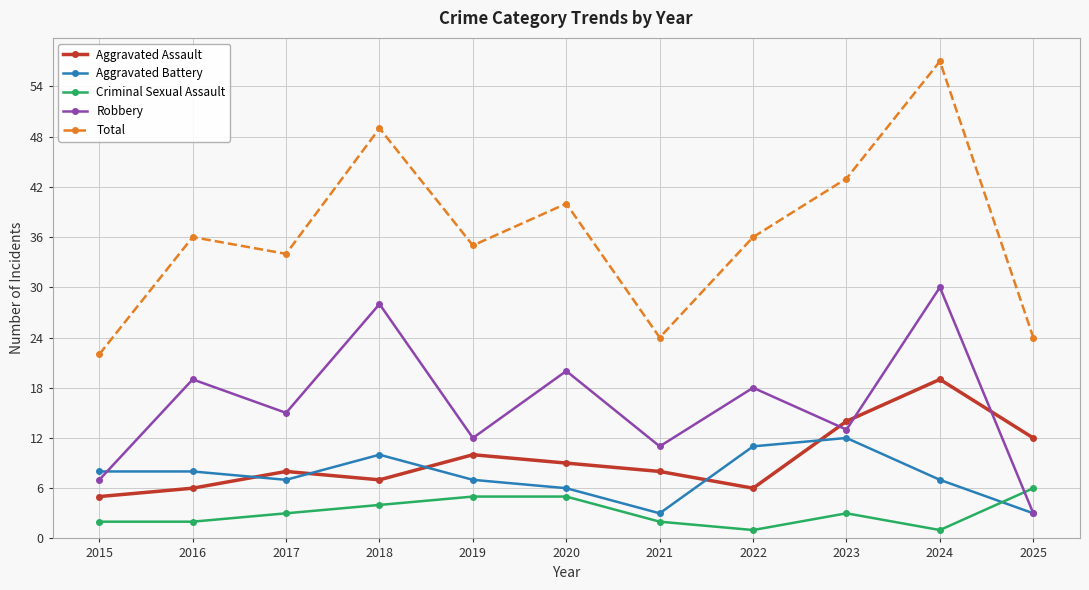

What is the sum of the Aggravated Assault values at 2025 and 2024?

31